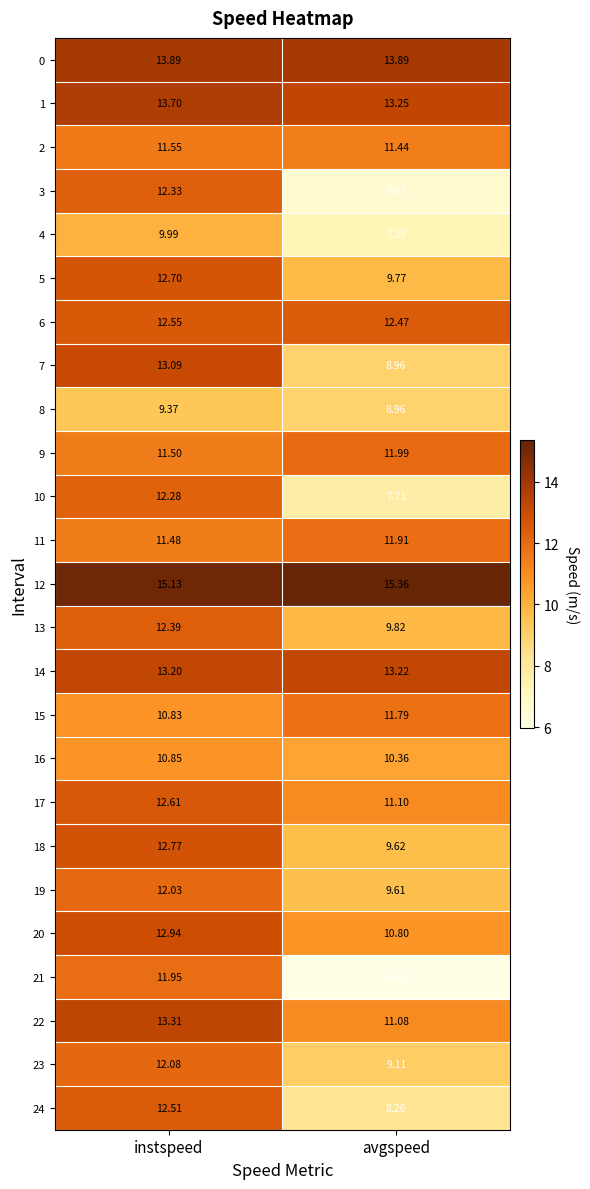

What is the difference between the highest and lowest values at avgspeed?

9.4